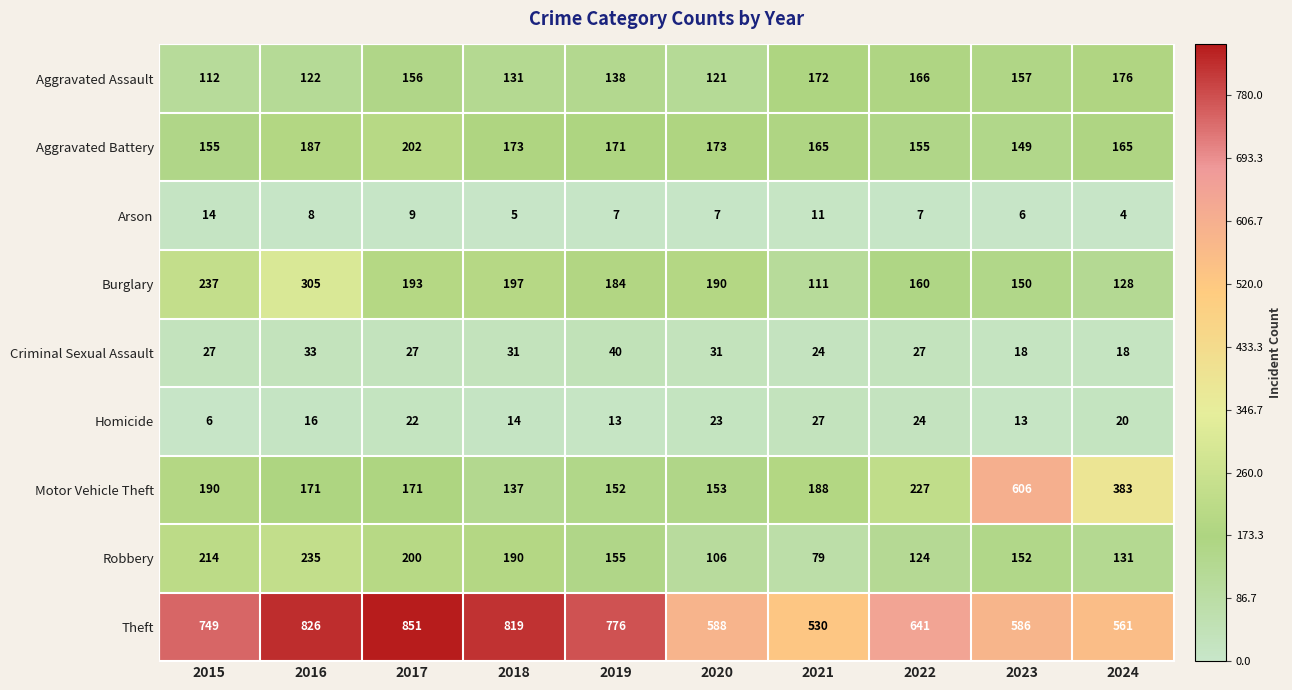

What value does the Robbery series have at 2017?

200